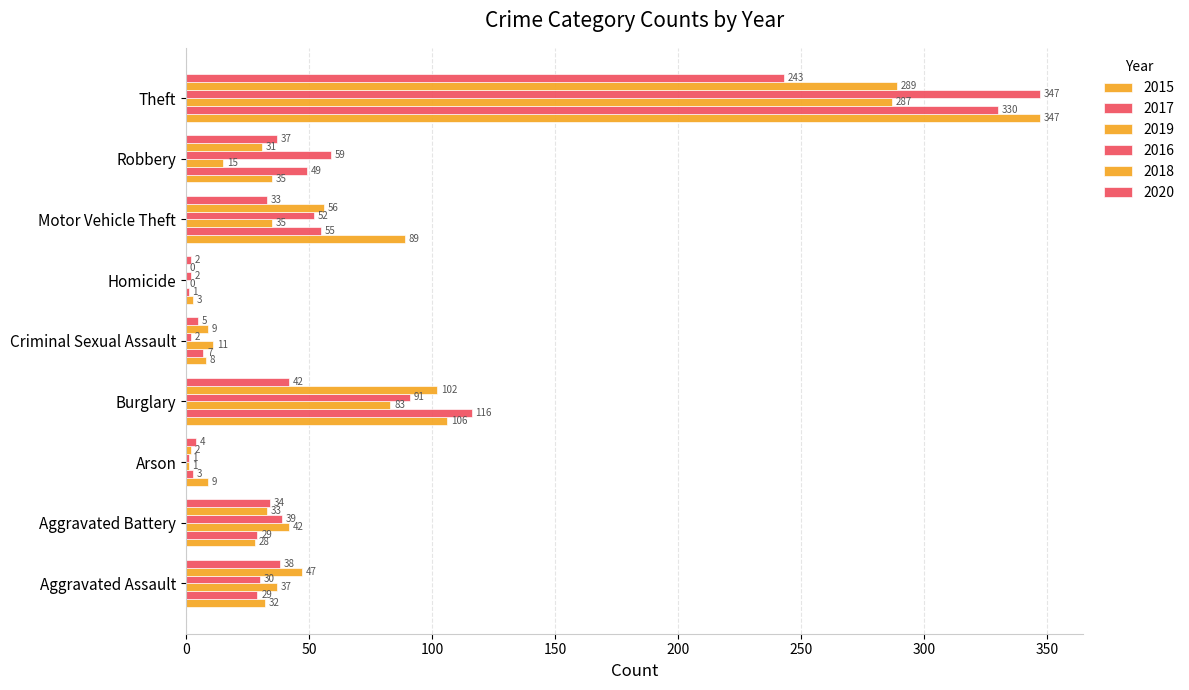

Which series has the largest total across all categories?

2015